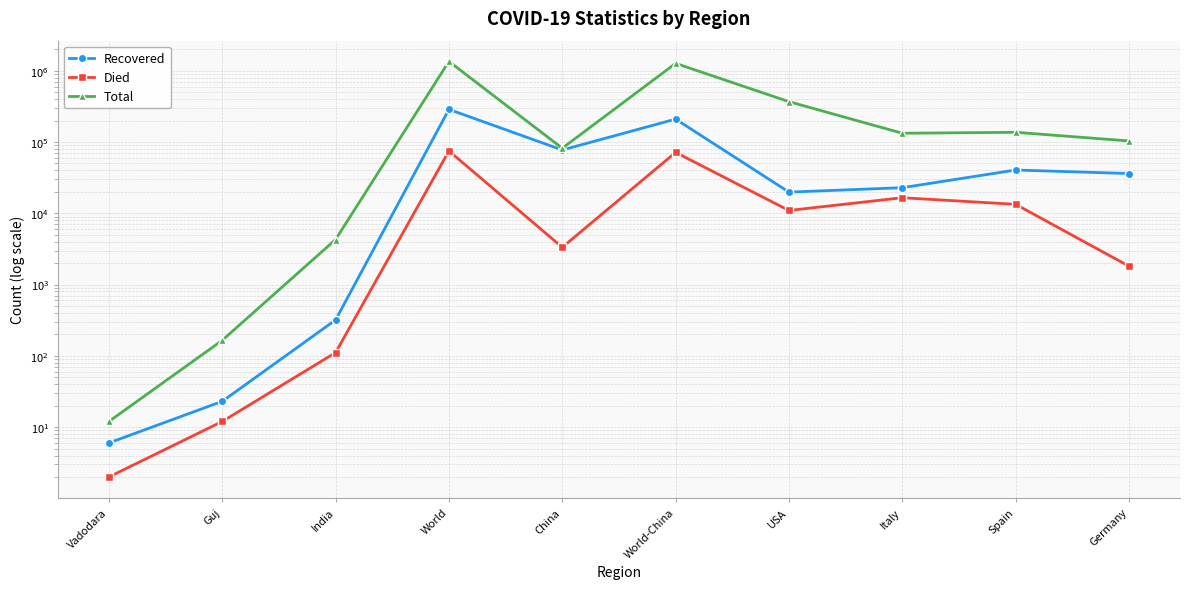

At which category does Recovered reach its first local peak?

World